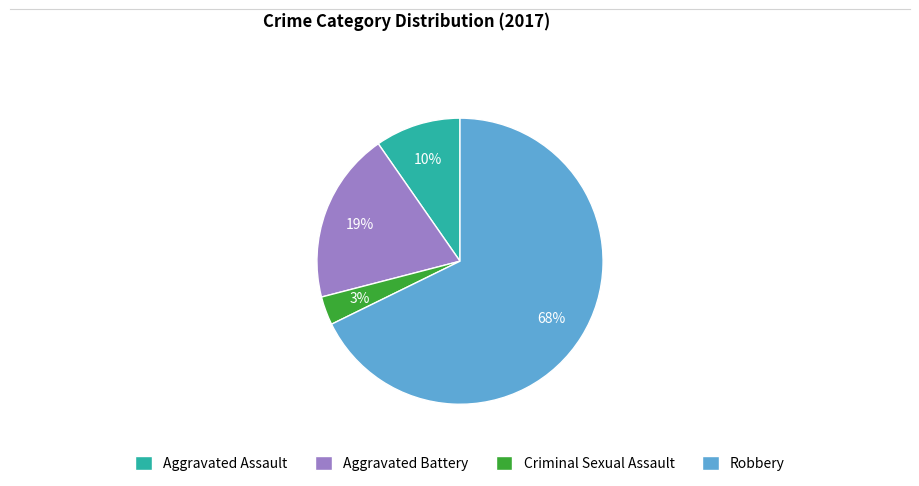

Approximately how many times larger is the value at Aggravated Battery compared to Robbery?

0.3